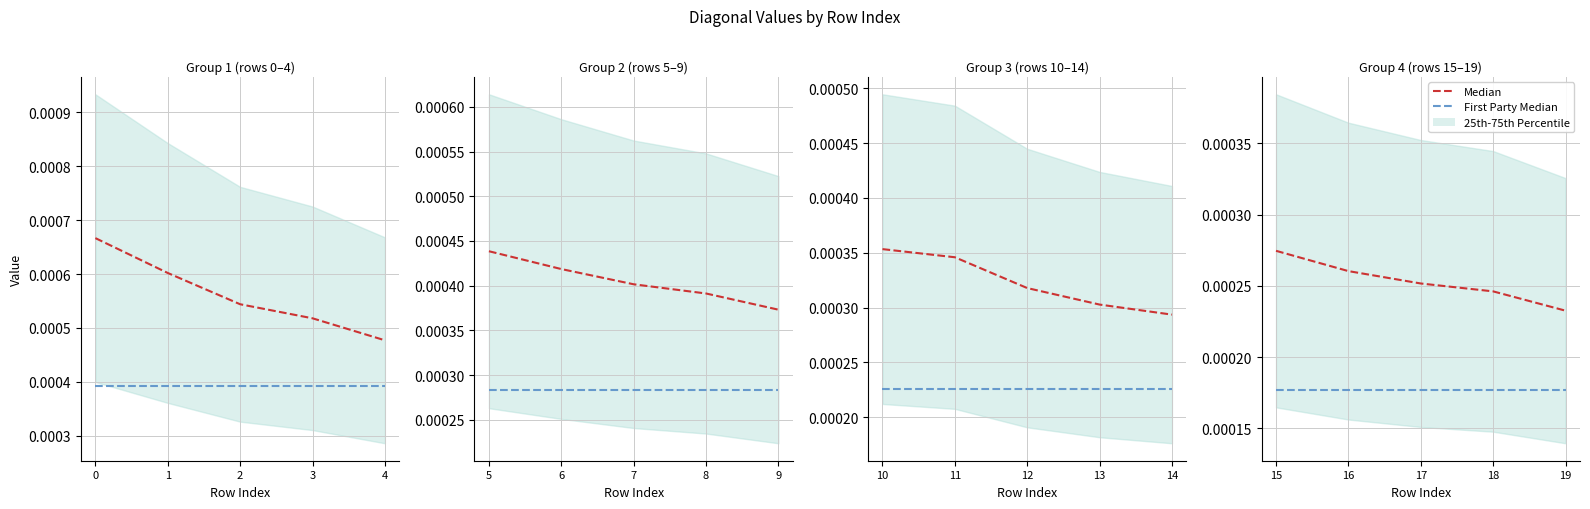

Is it true that Median equals 0.0 at 19?

True